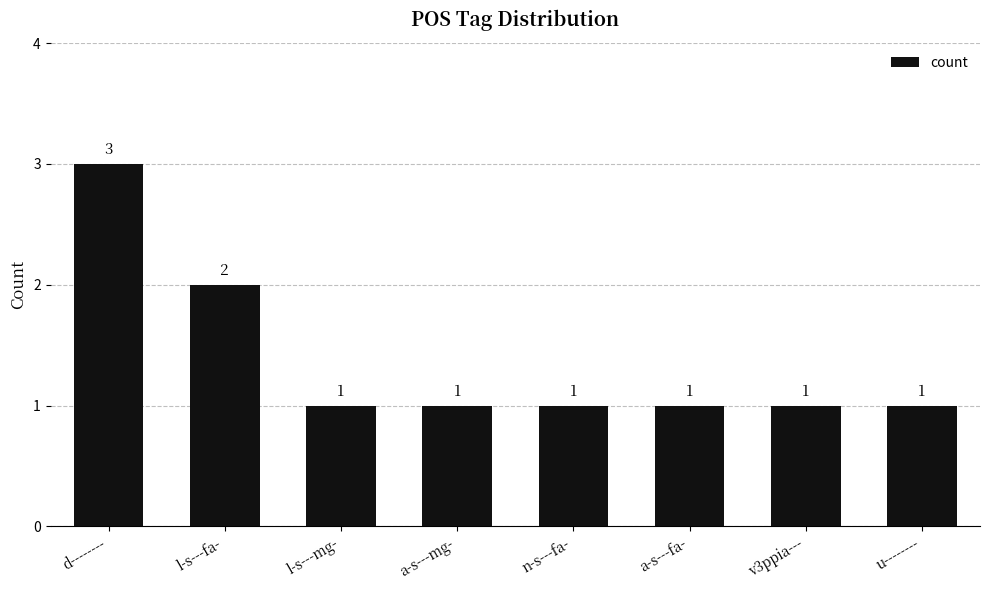

What is the value of the 4th bar from the left?

1